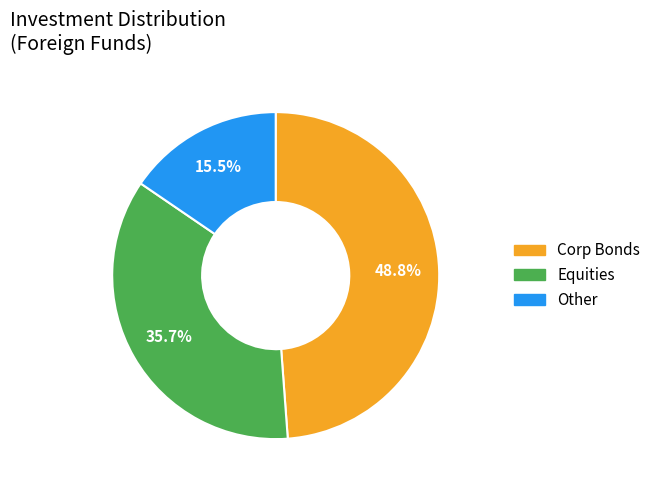

Which slice is the largest?

Corp Bonds